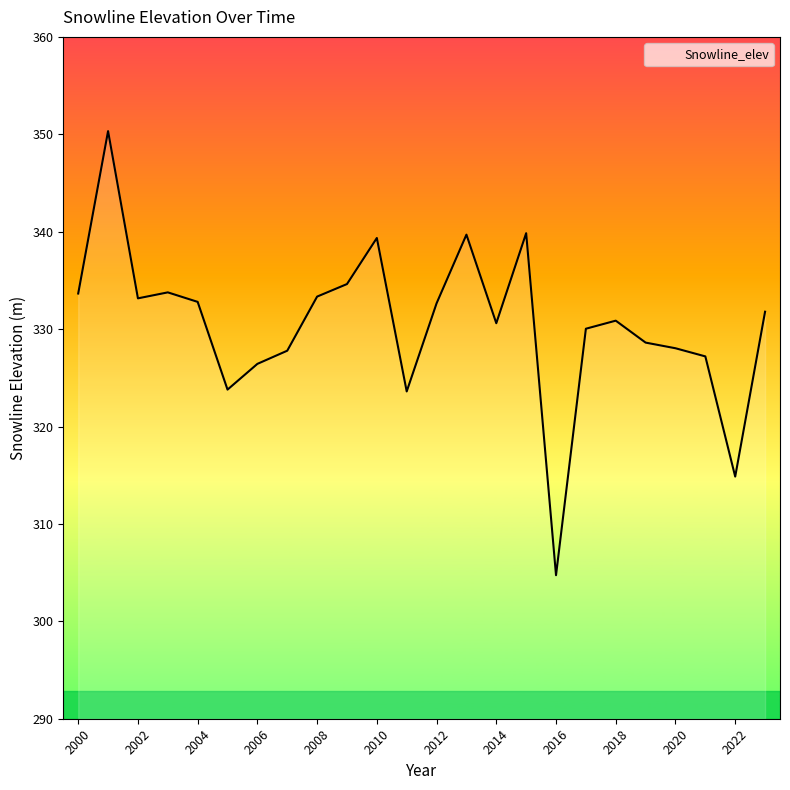

What is the difference between the maximum and minimum values?

45.6